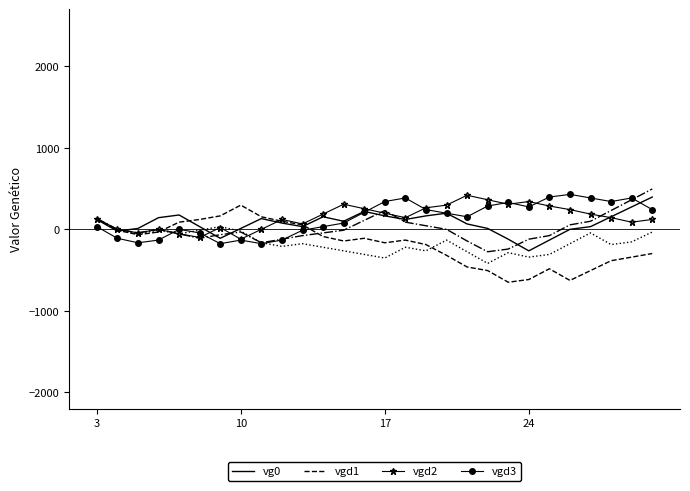

What is the minimum value shown in the chart?

-649